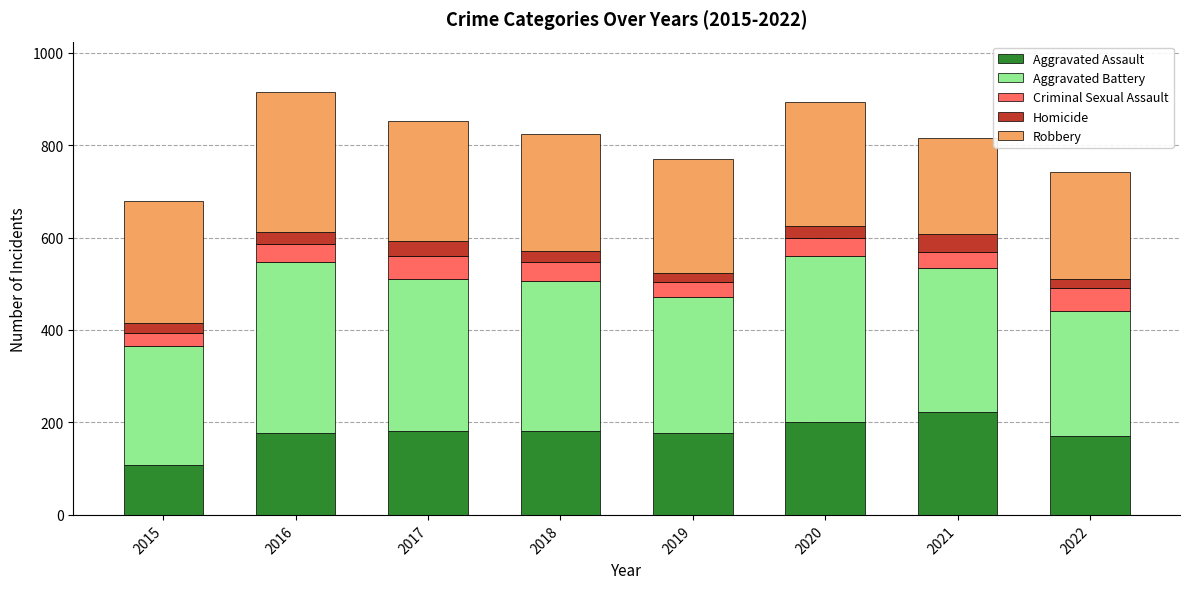

At which label does Aggravated Assault reach its peak?

2021